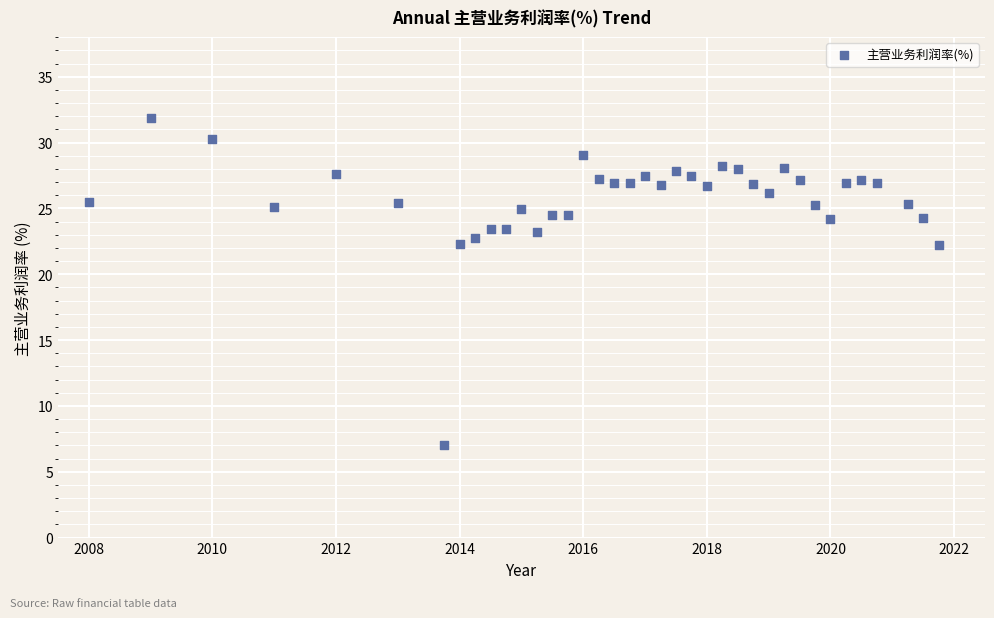

What is the range of Y values (max minus min)?

24.8